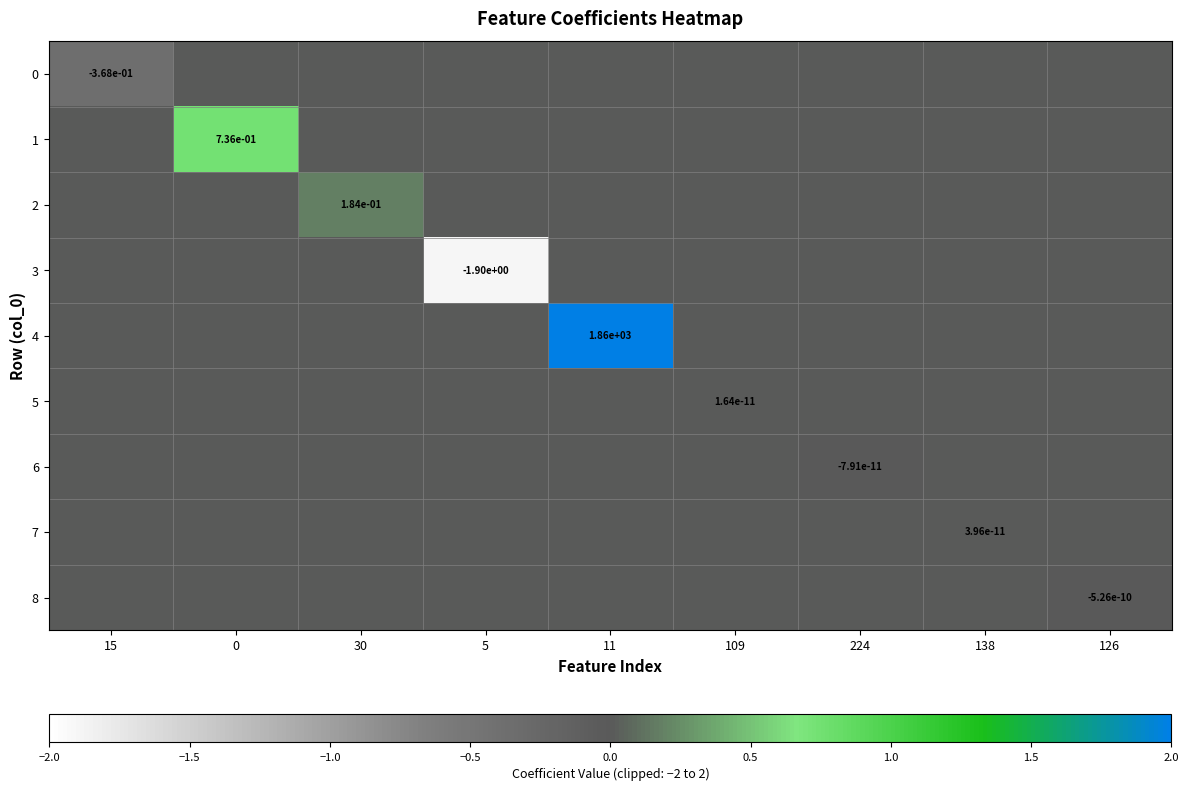

At which category is the sum across all series the highest?

11